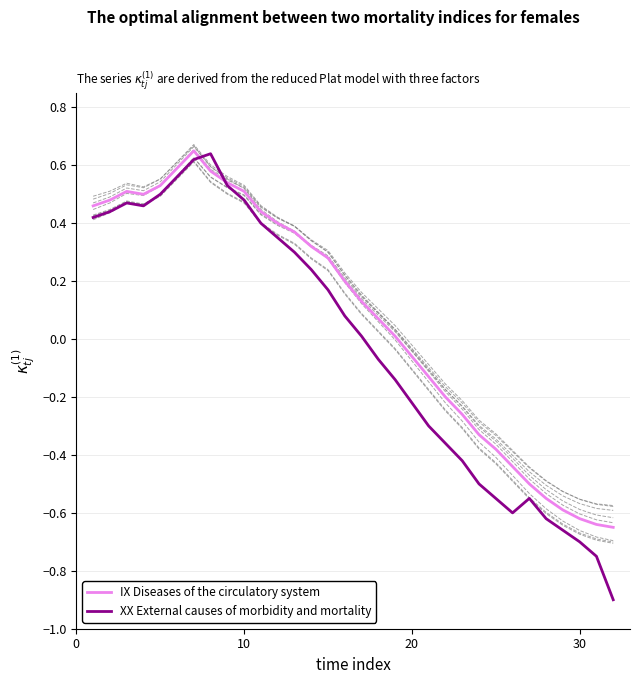

Reading right to left, extract all data points from this chart.

IX Diseases of the circulatory system: -0.7	-0.6	-0.6	-0.6	-0.6	-0.5	-0.4	-0.4	-0.3	-0.3	-0.2	-0.1	-0.1	0.0	0.1	0.1	0.2	0.3	0.3	0.4	0.4	0.4	0.5	0.5	0.6	0.7	0.6	0.5	0.5	0.5	0.5	0.5
XX External causes of morbidity and mortality: -0.9	-0.8	-0.7	-0.7	-0.6	-0.6	-0.6	-0.6	-0.5	-0.4	-0.4	-0.3	-0.2	-0.1	-0.1	0.0	0.1	0.2	0.2	0.3	0.3	0.4	0.5	0.5	0.6	0.6	0.6	0.5	0.5	0.5	0.4	0.4